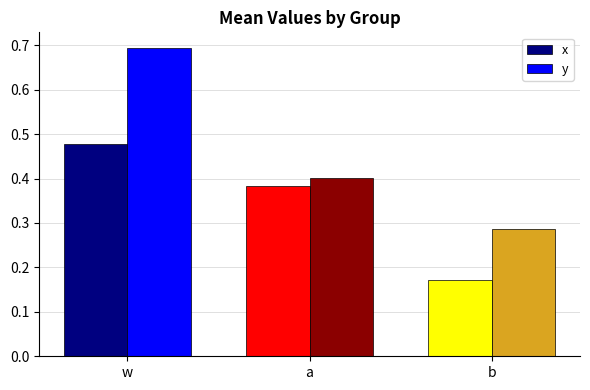

What is the label of the 3rd bar from the right?

w